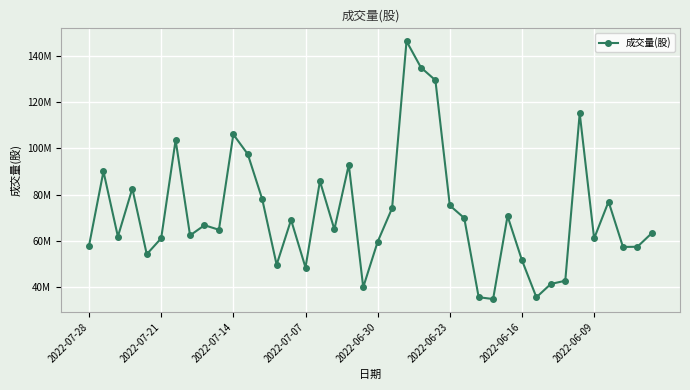

How many points are lower than both their immediate neighbors (excluding endpoints)?

12